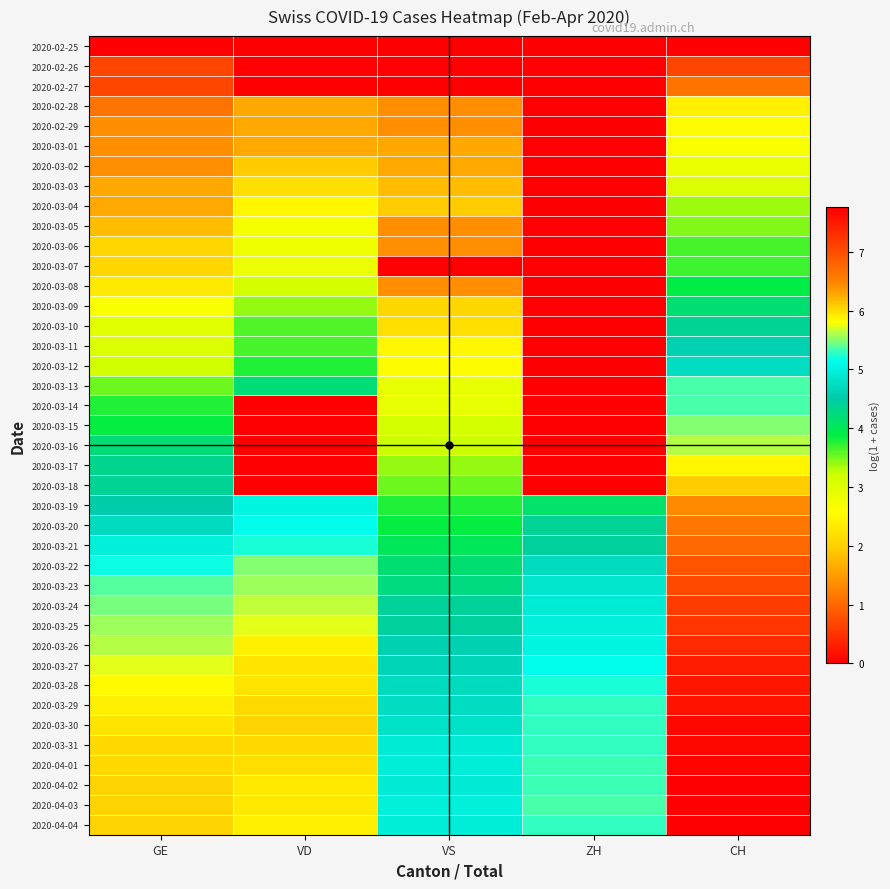

What is the total value across all series at ZH?

84.9